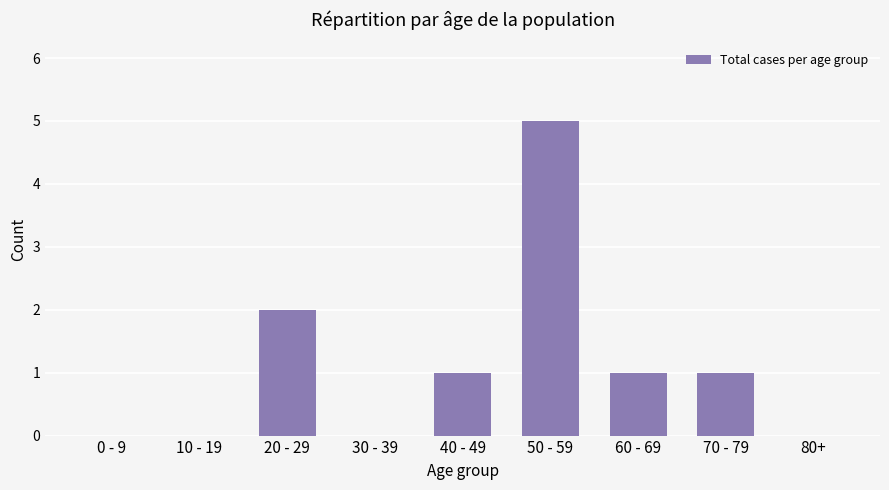

What is the sum of all values?

10